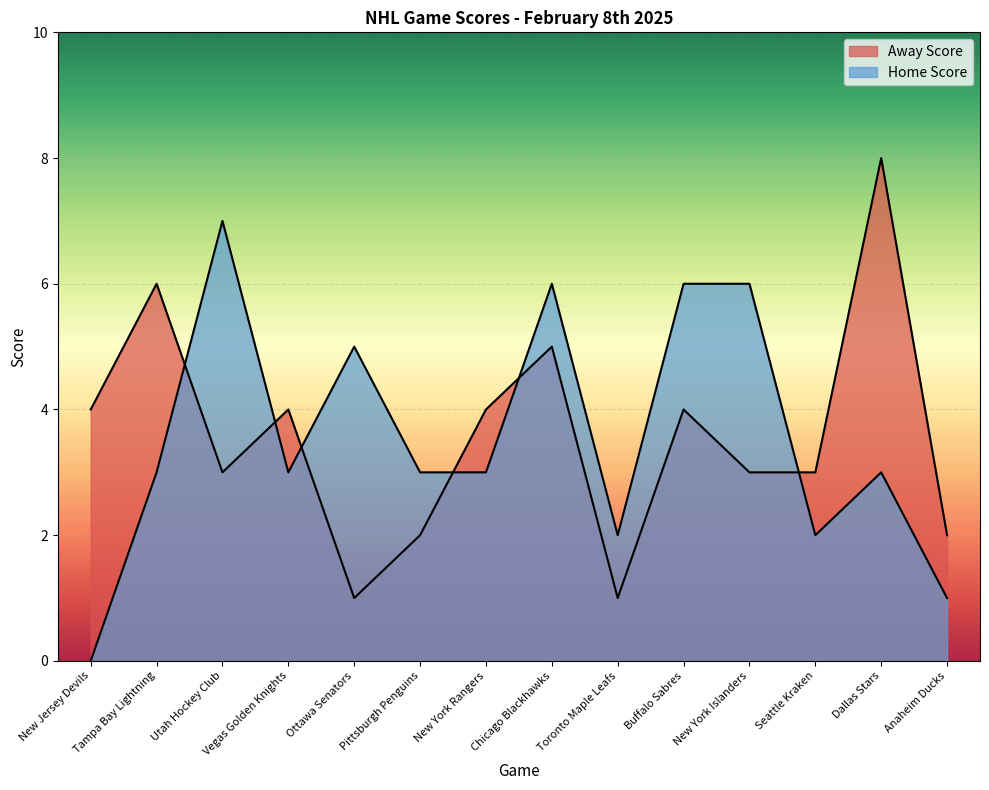

What is the value of the Away Score point at the 8th from the left?

5